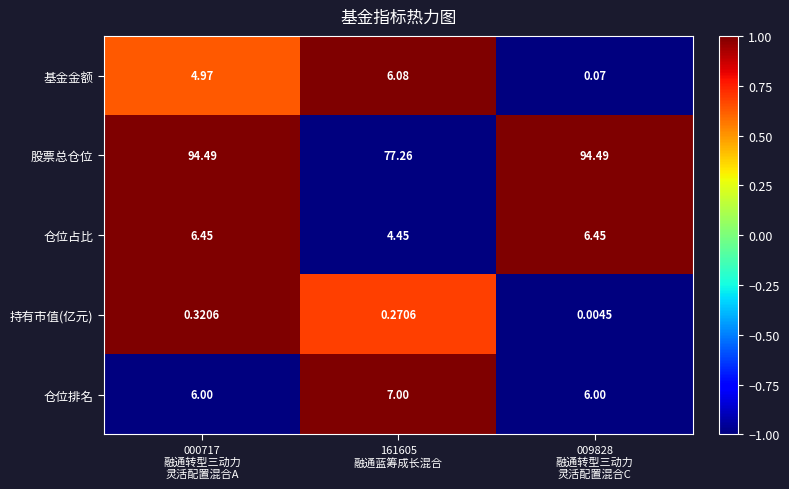

Which series has the largest total across all categories?

股票总仓位